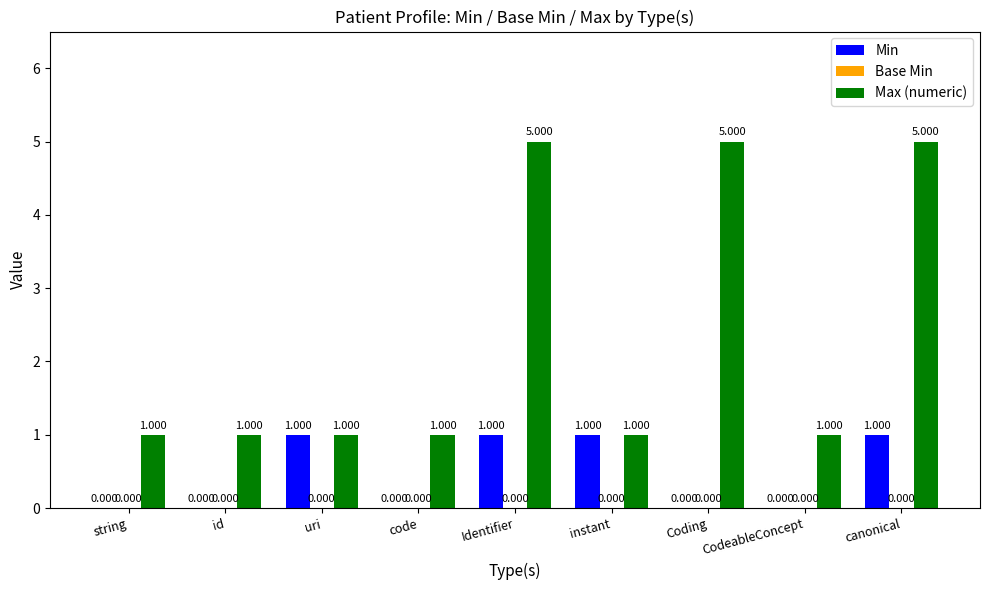

Which series changed the most between uri and code?

Min